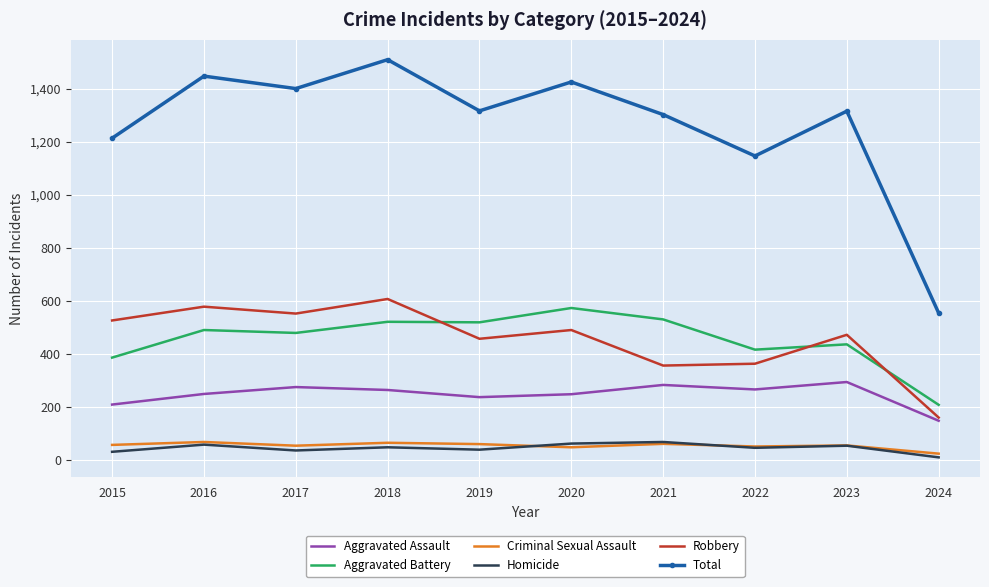

Between 2023 and 2024, which series saw the biggest shift?

Total